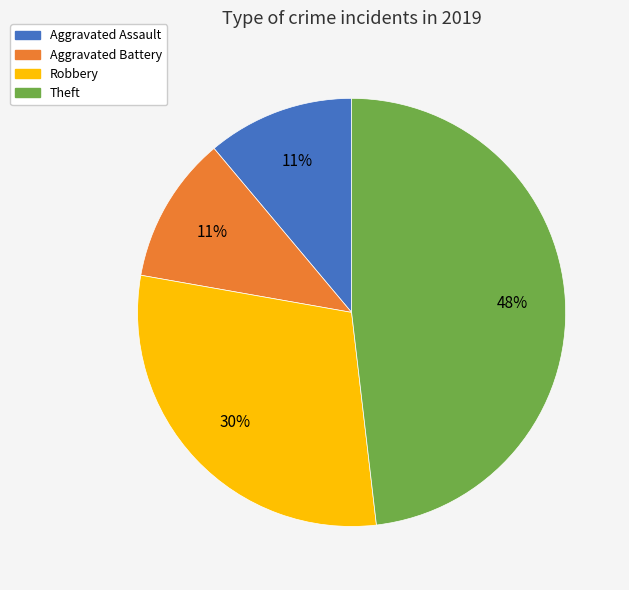

The Aggravated Assault slice represents 11% of the pie. True or false?

True